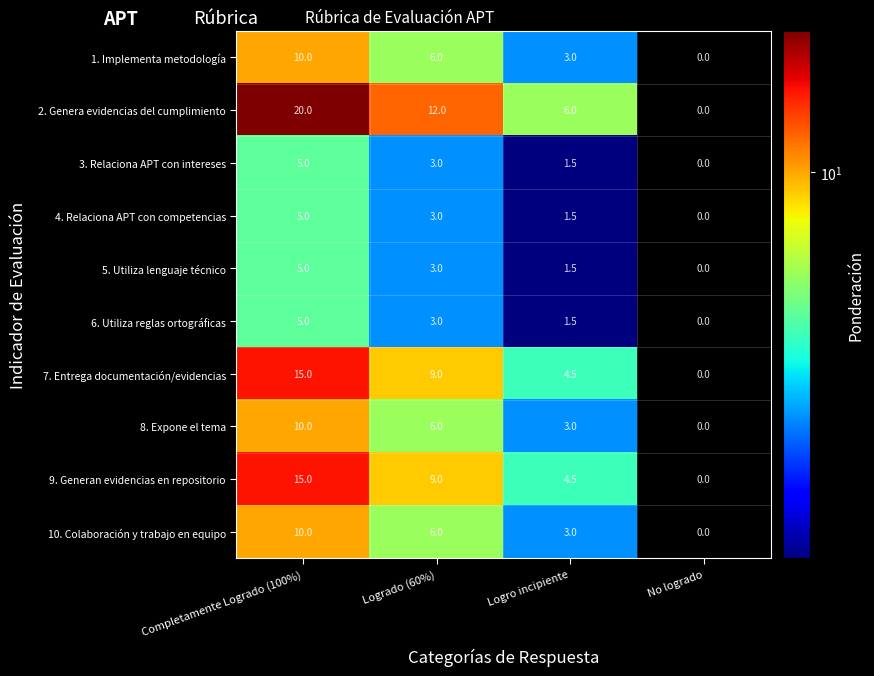

What is the difference between the 9. Generan evidencias en repositorio values at Logrado (60%) and Logro incipiente?

4.5